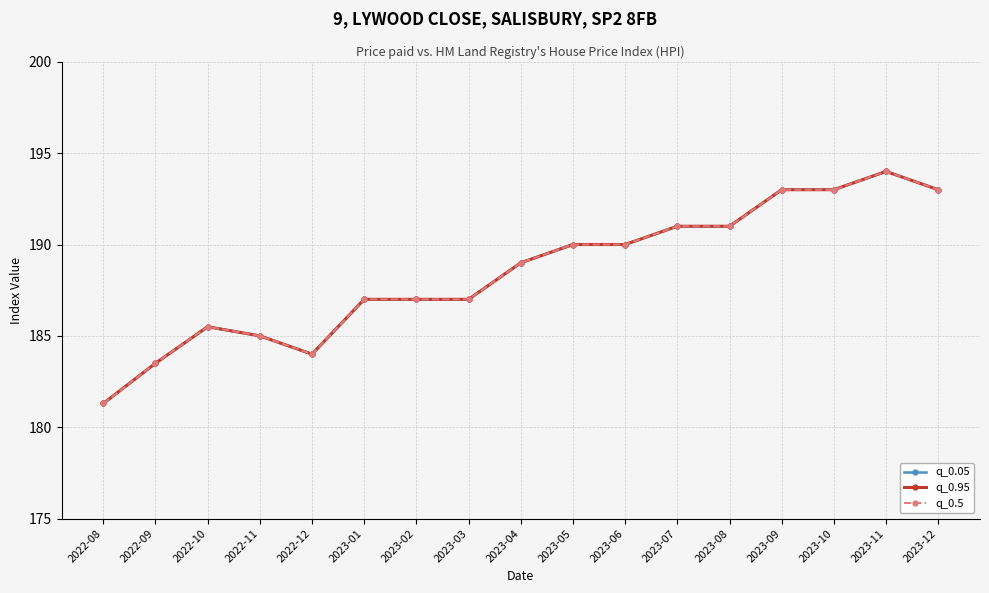

What is the label of the 9th point from the left?

2023-04